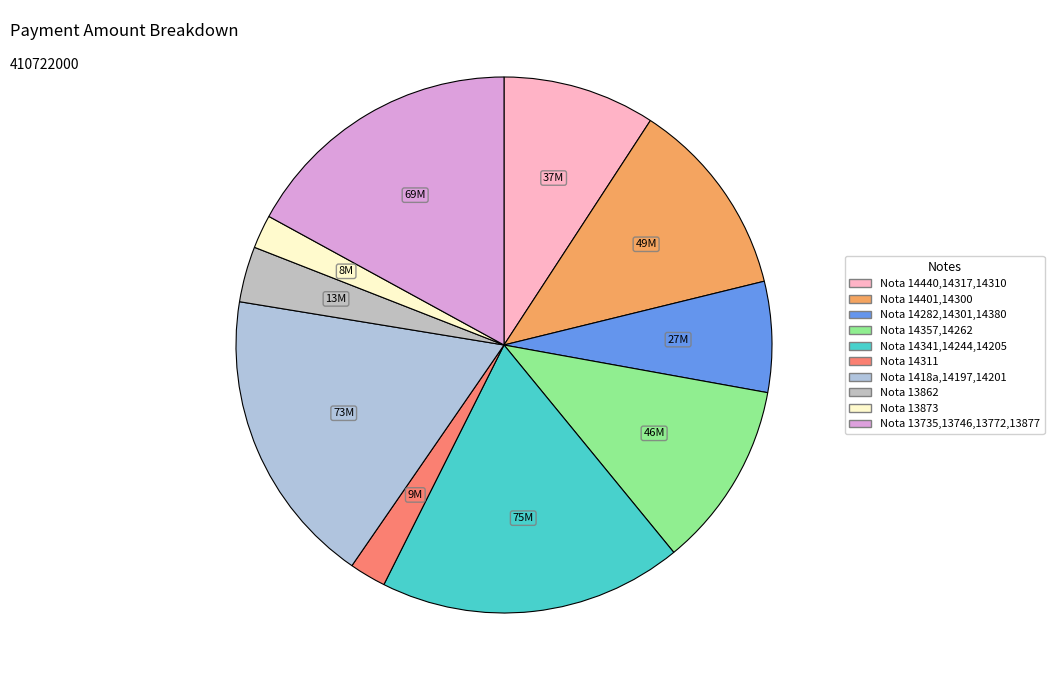

The Nota 13862 slice represents 3% of the pie. True or false?

True